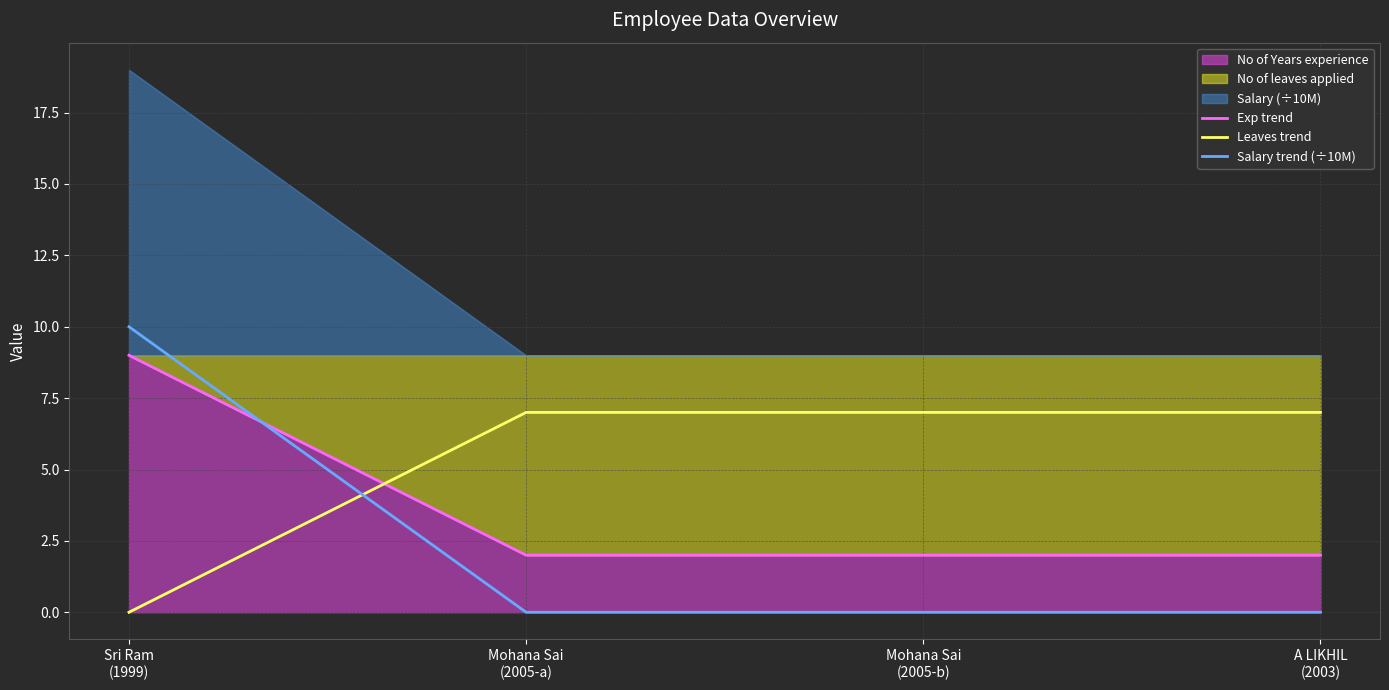

What is the difference between the maximum and minimum values in the Leaves trend series?

7